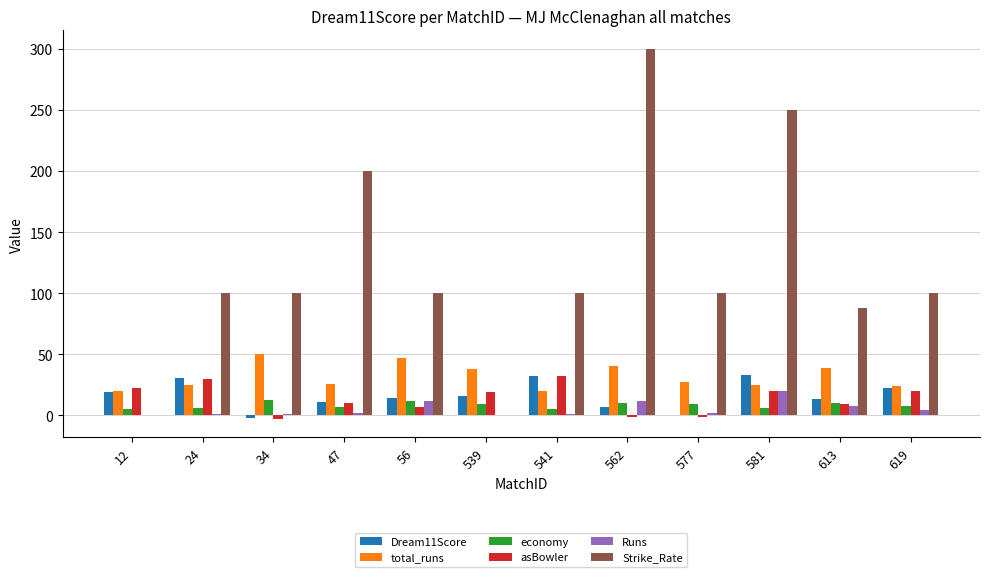

Are the bars grouped side by side (vs. stacked)?

Yes